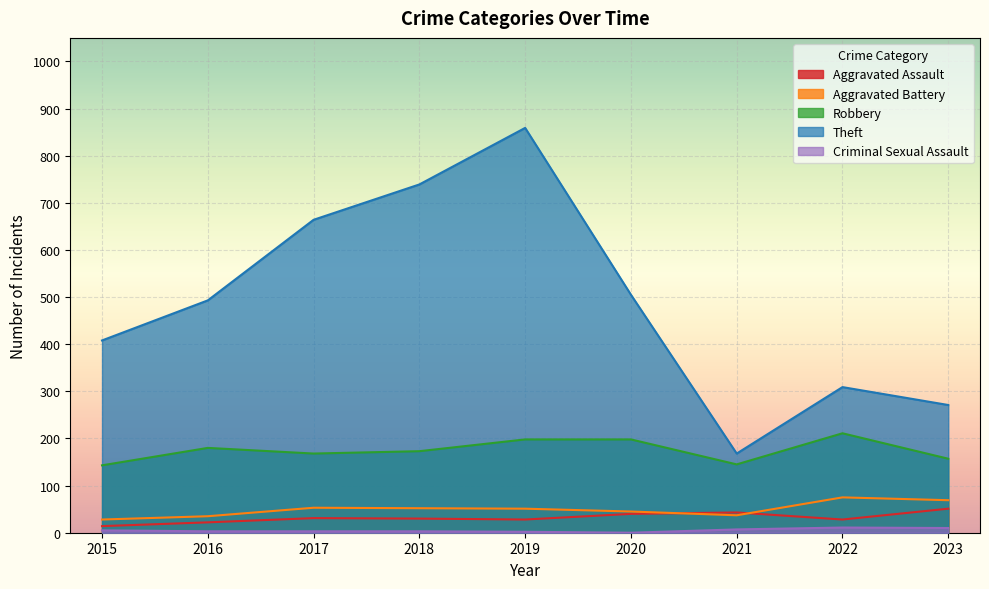

What is the highest value of the Theft series?

859